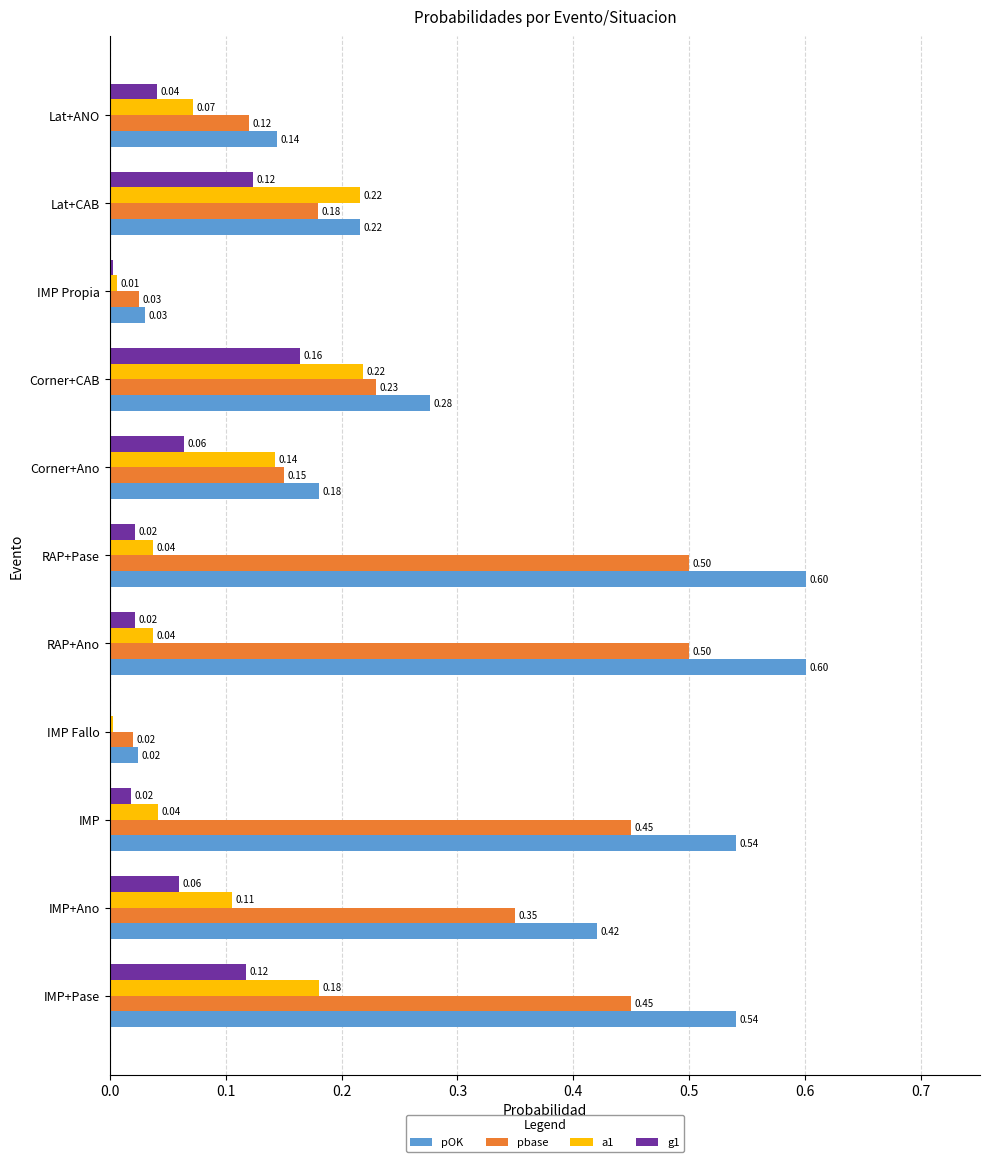

What is the sum of all g1 values?

0.6